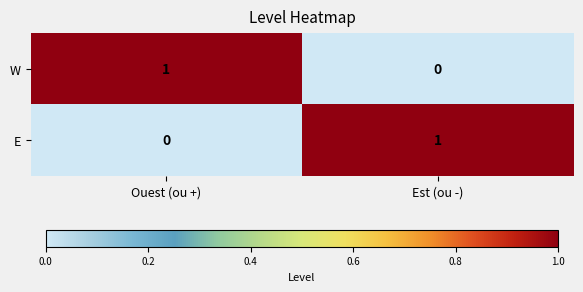

What is the difference between the highest and lowest values at Ouest (ou +)?

1